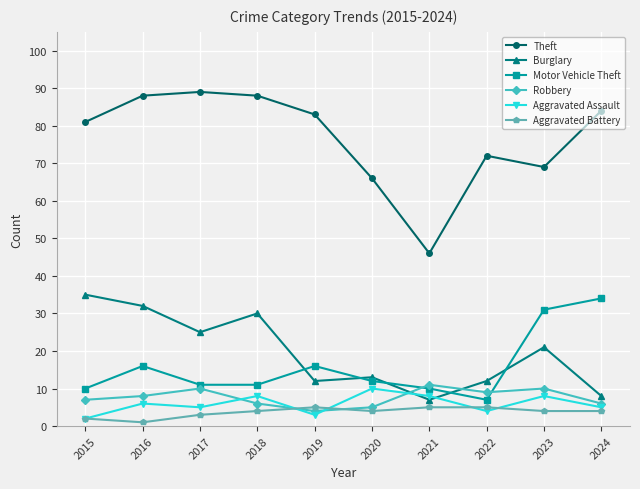

What is the difference between the Theft values at 2023 and 2024?

15